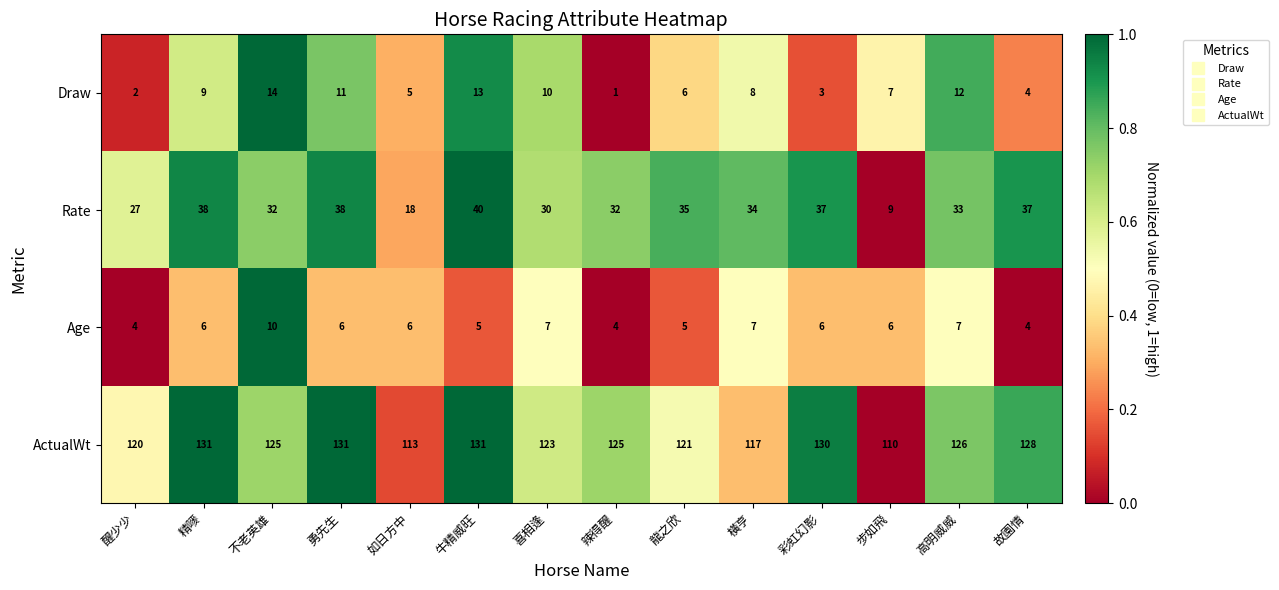

Which series has the widest spread of values?

Rate